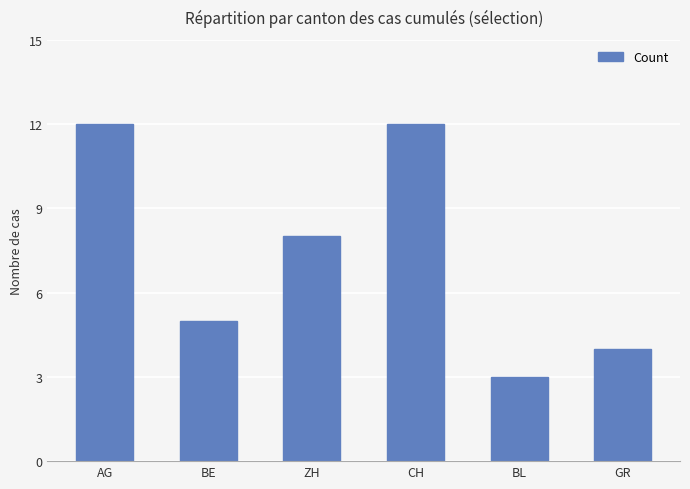

What is the smallest value displayed?

3